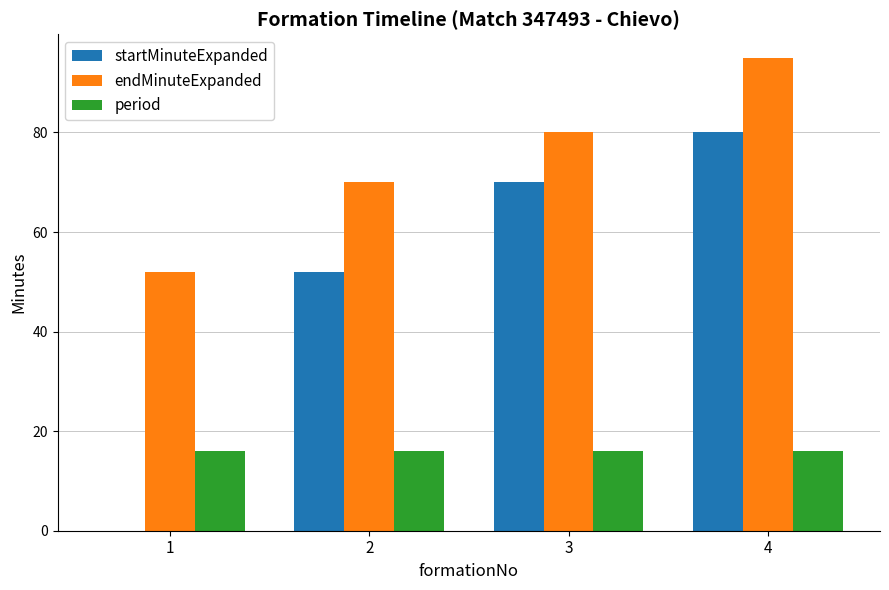

What is the sum of the period values at 1 and 4?

32